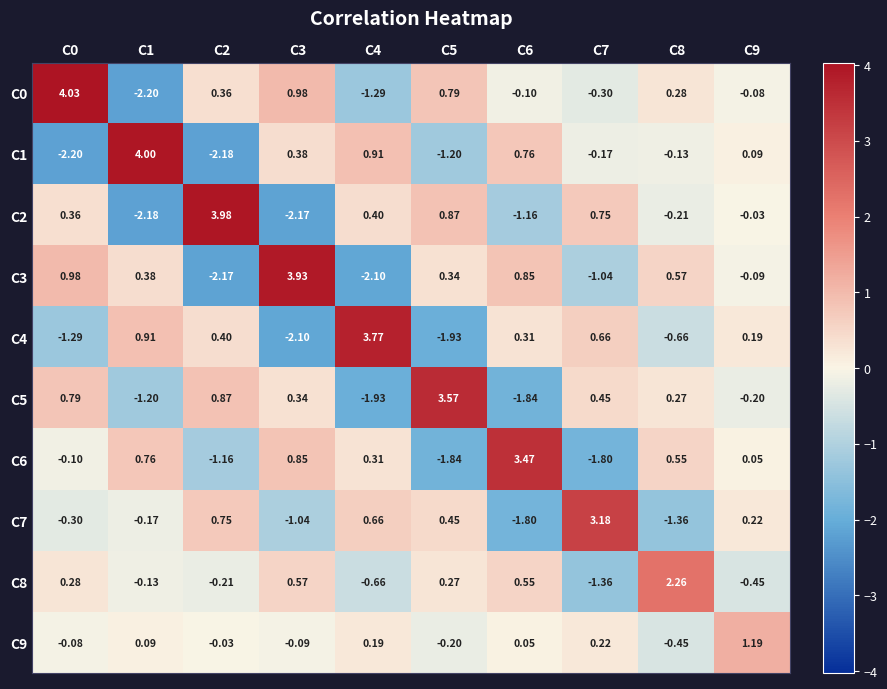

Is the value of C8 at C4 greater than the value of C5 at C0?

No